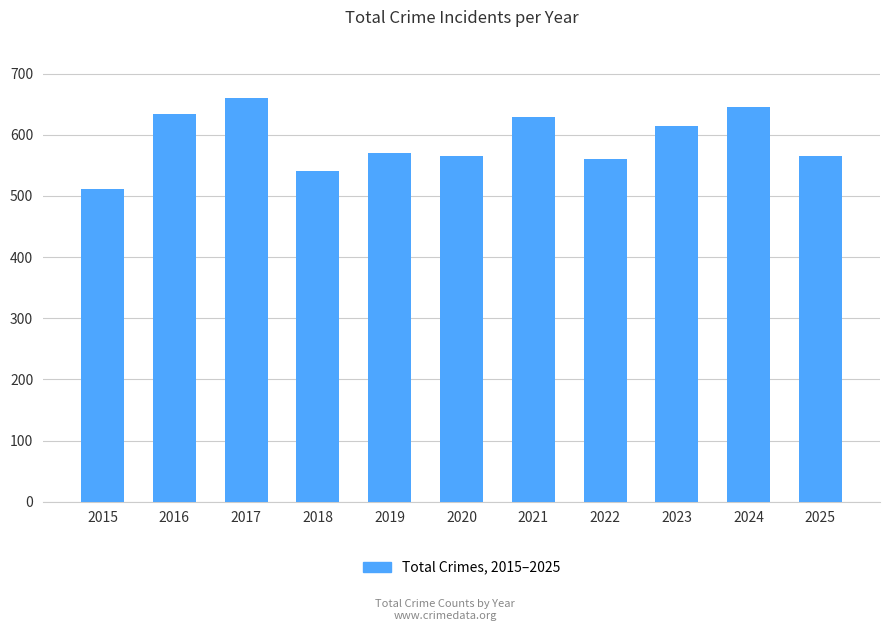

Does the chart contain any negative values?

No